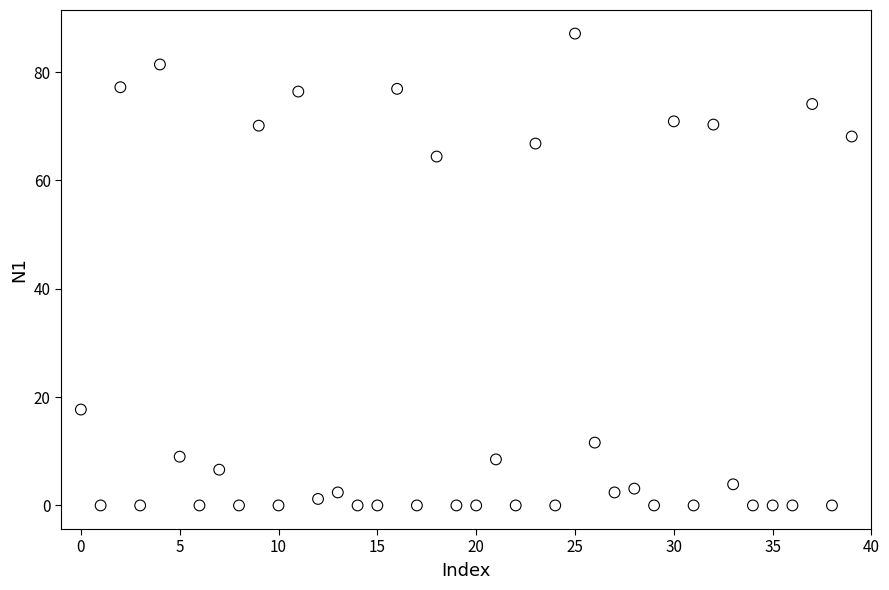

What is the range of Y values (max minus min)?

87.1